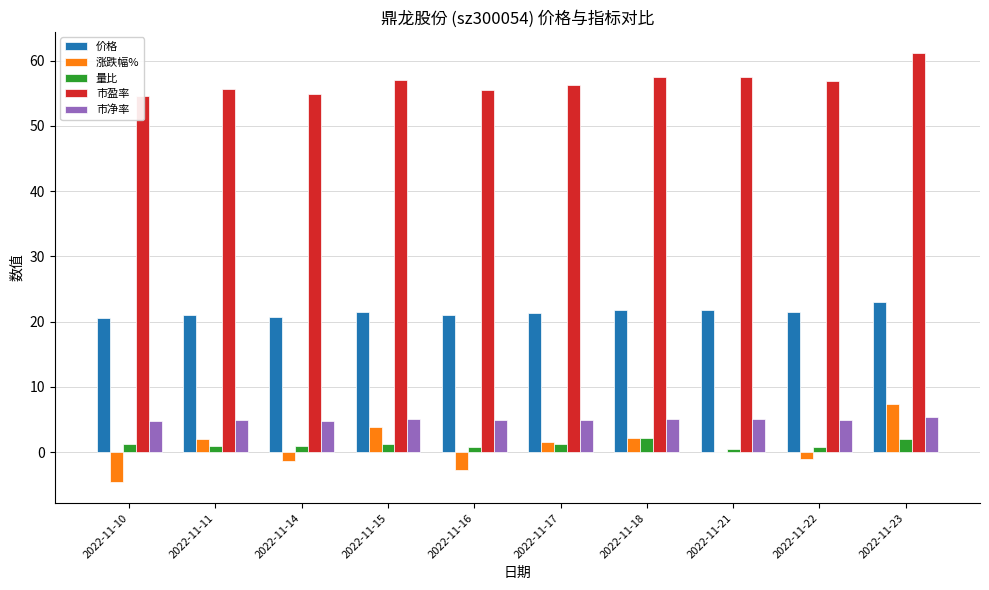

What is the difference between the 涨跌幅% values at 2022-11-16 and 2022-11-23?

10.1